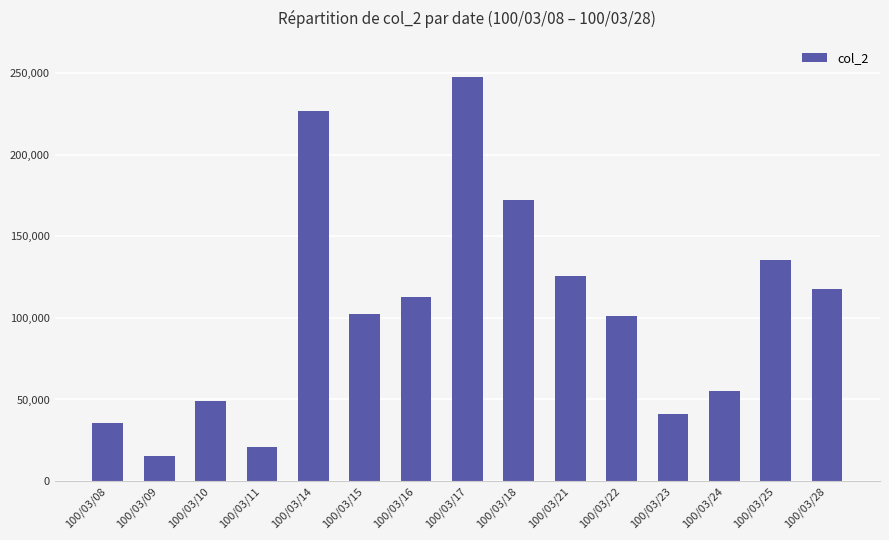

Reading right to left, transcribe all the data shown in this chart.

100/03/28=117510	100/03/25=135330	100/03/24=55150	100/03/23=41130	100/03/22=101120	100/03/21=125780	100/03/18=172130	100/03/17=247660	100/03/16=112690	100/03/15=102430	100/03/14=226680	100/03/11=21120	100/03/10=49280	100/03/09=15540	100/03/08=35400